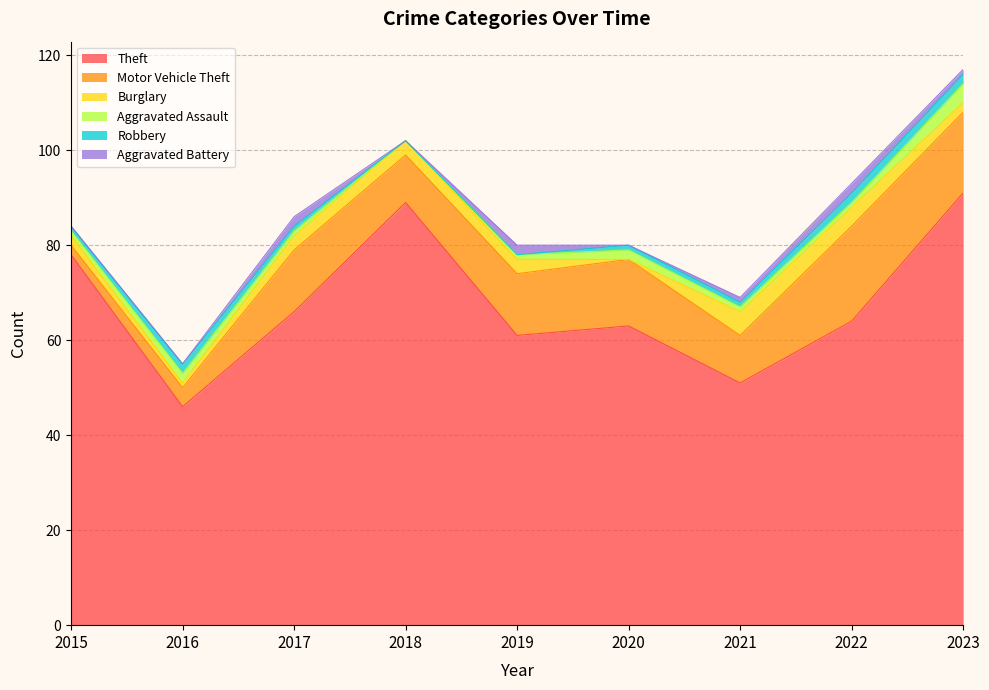

How many lines are shown in the chart?

6